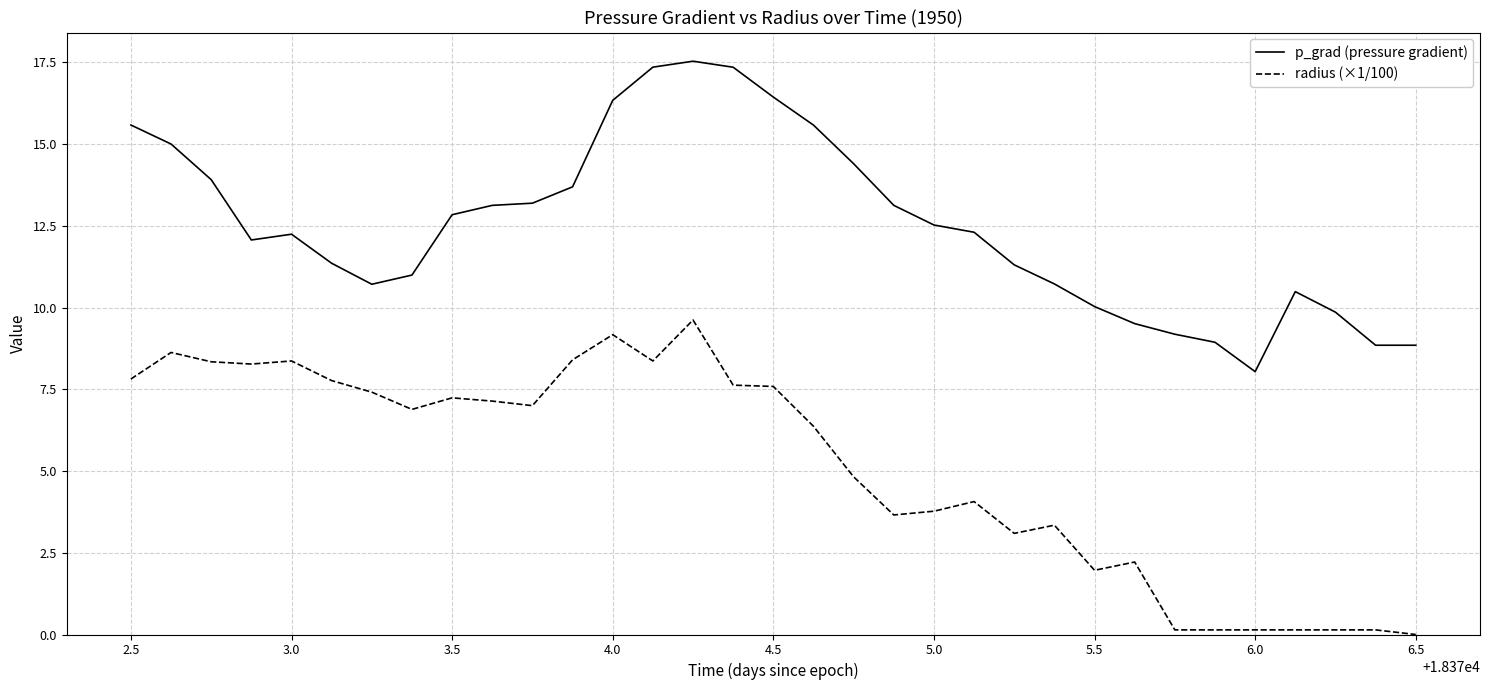

Which series has the largest total across all categories?

p_grad (pressure gradient)